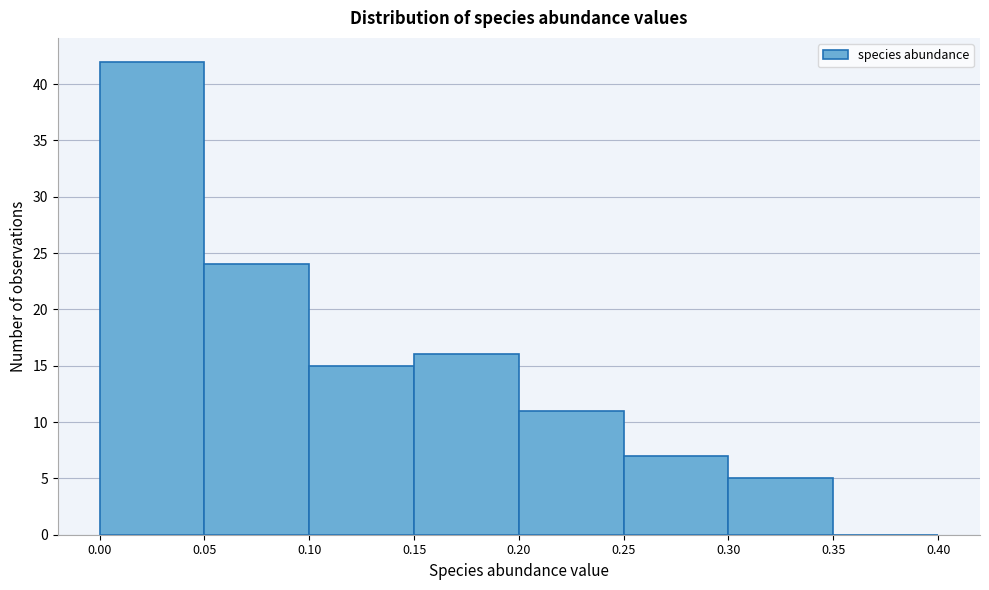

Reading left to right, list every bar in this chart as the range it spans on the x-axis followed by its height. The values are not printed on the chart, so give them approximately, as read against the axis.

0.00 to 0.05: 42
0.05 to 0.10: 24
0.10 to 0.15: 15
0.15 to 0.20: 16
0.20 to 0.25: 11
0.25 to 0.30: 7
0.30 to 0.35: 5
0.35 to 0.40: 0